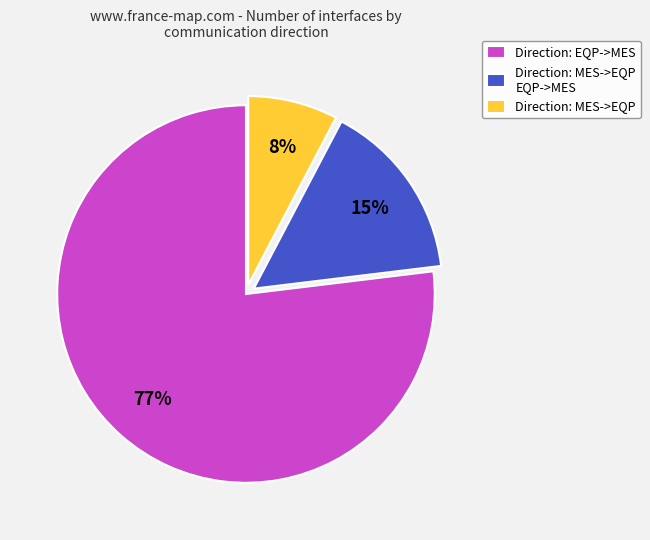

Which category has the smallest portion of the pie?

Direction: MES->EQP